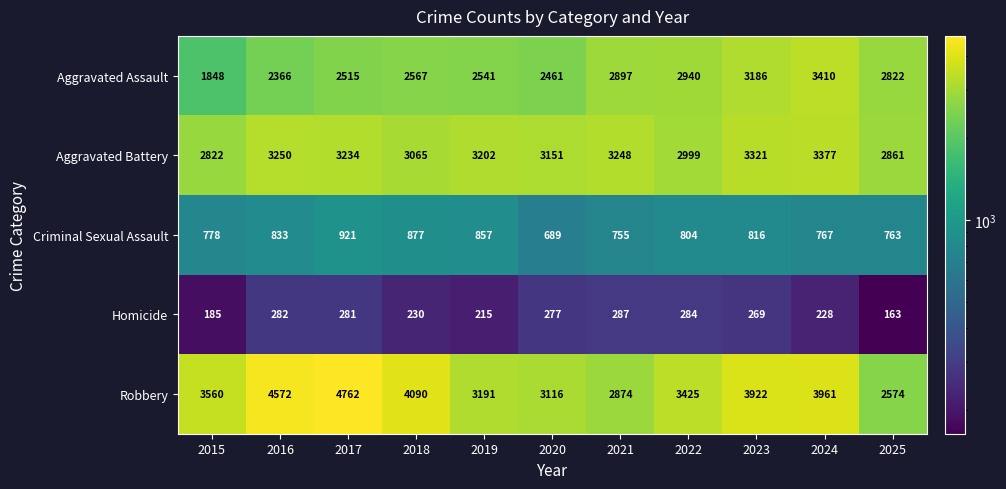

Which category has the highest value across all series?

2017